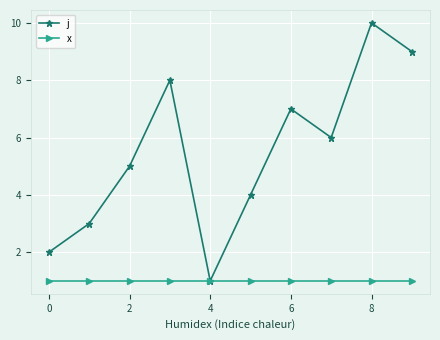

True or false: j has more than 2 interior local peaks.

True